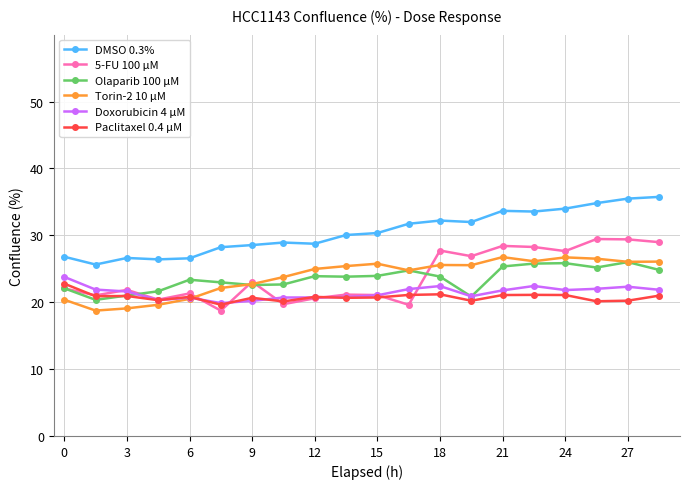

Is this an area chart (filled region under the line)?

No